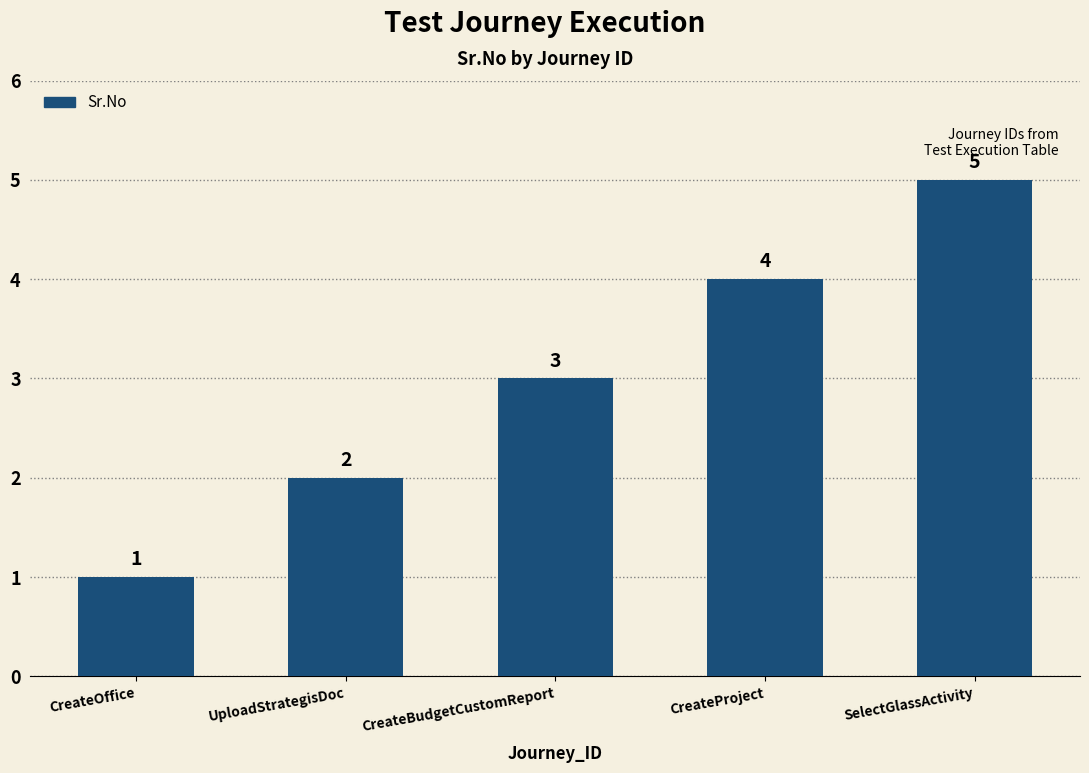

The value at CreateBudgetCustomReport is 3. True or false?

True